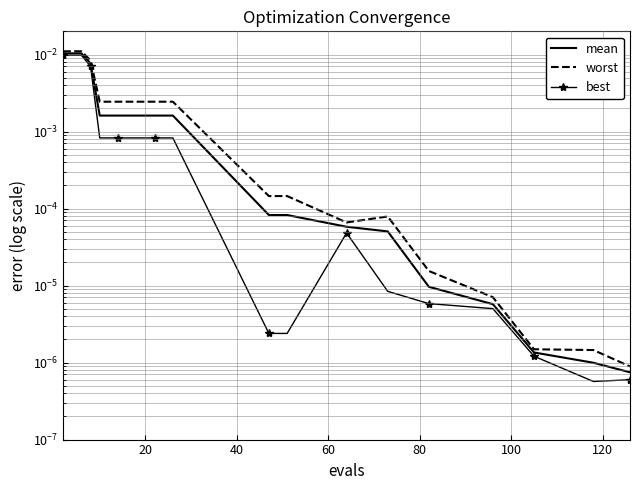

List the series in order of their overall mean, lowest first.

best, mean, worst